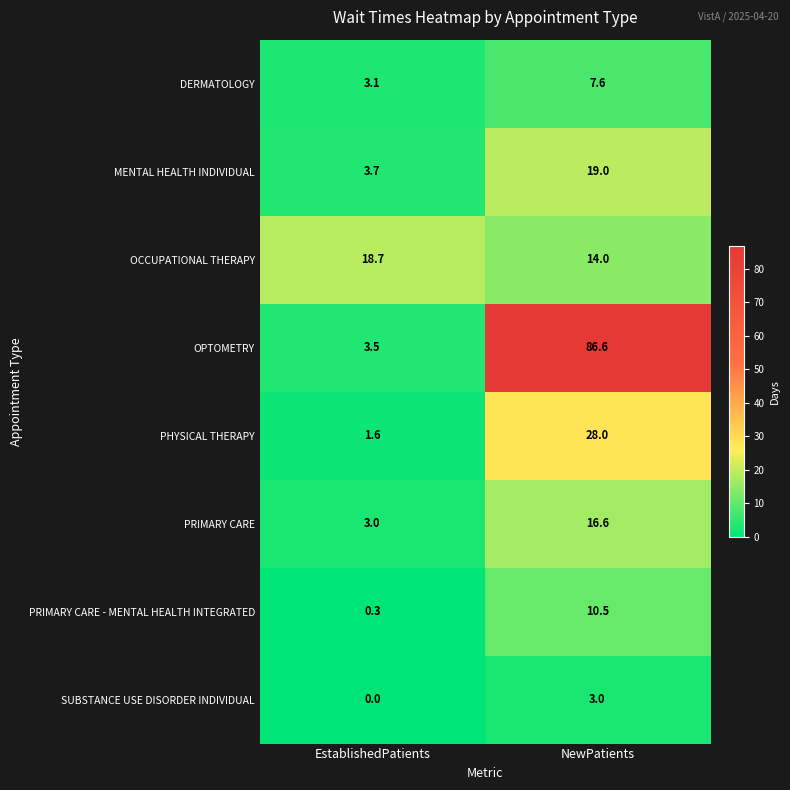

What is the maximum value shown in the chart?

86.6